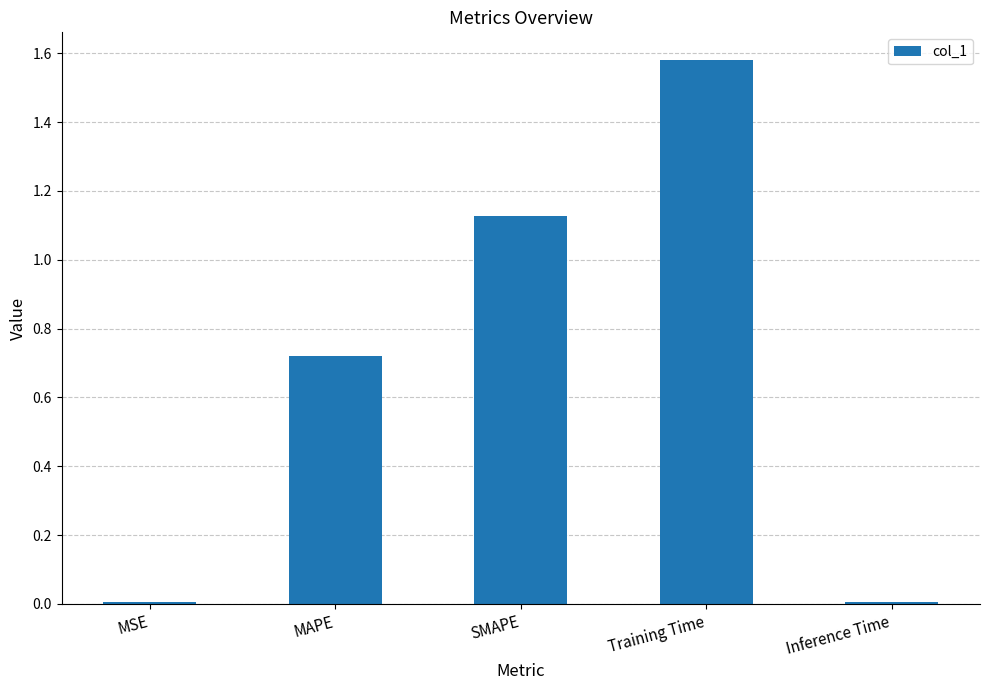

What is the sum of the values at SMAPE and Training Time?

2.7